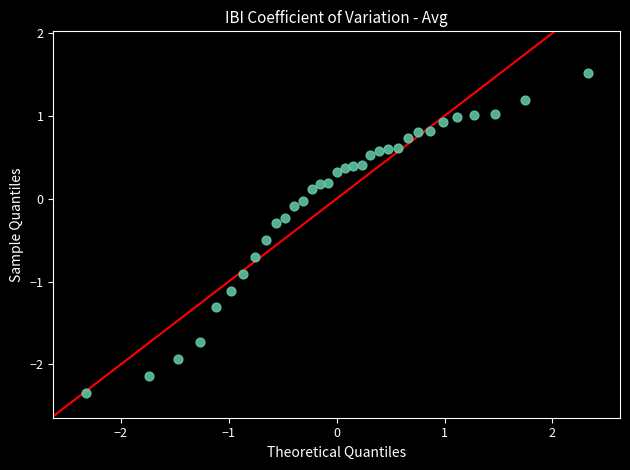

What is the range of X values (max minus min)?

4.7